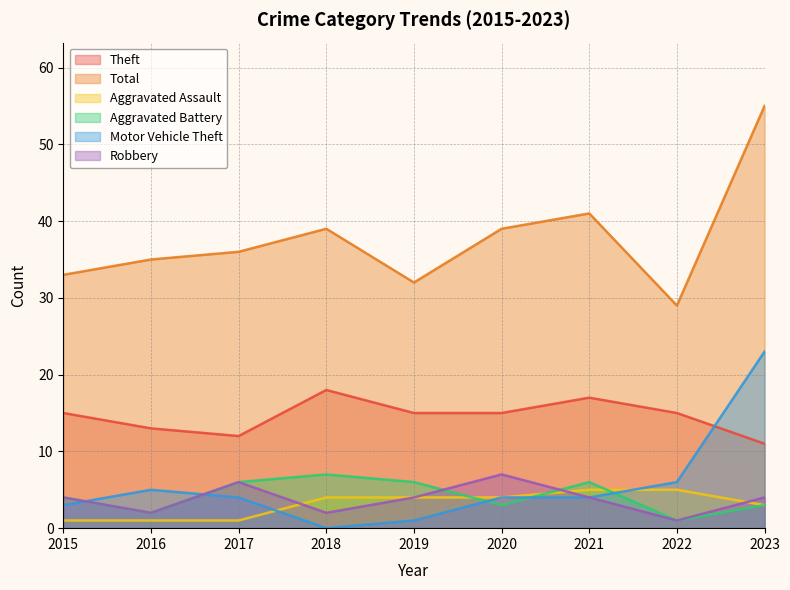

How many interior local valleys does the Aggravated Battery series have?

3